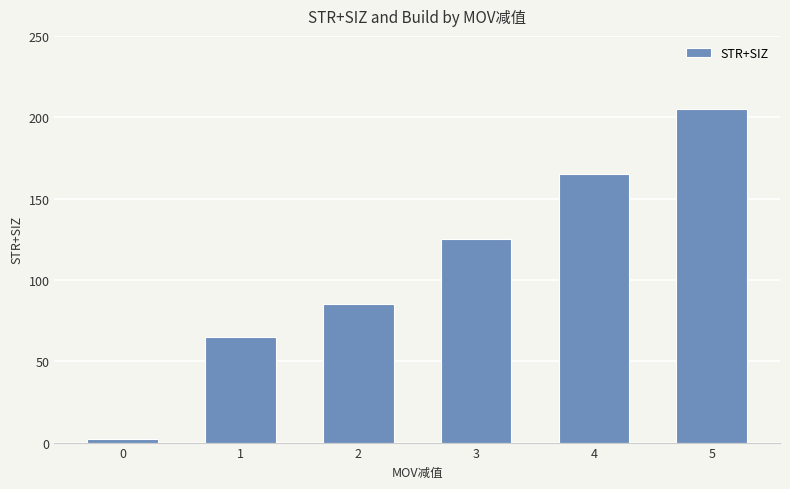

Reading right to left, transcribe all the data shown in this chart.

205	165	125	85	65	2